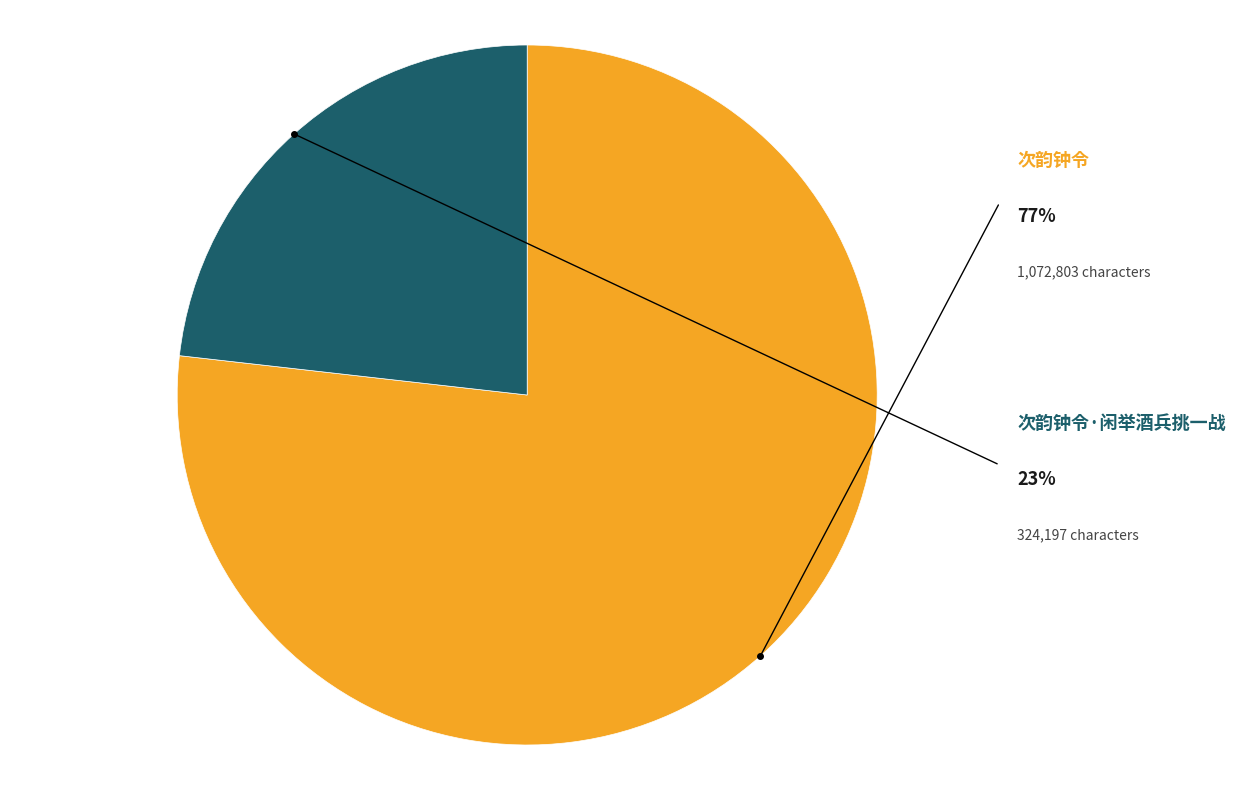

Does any single category account for the majority?

Yes